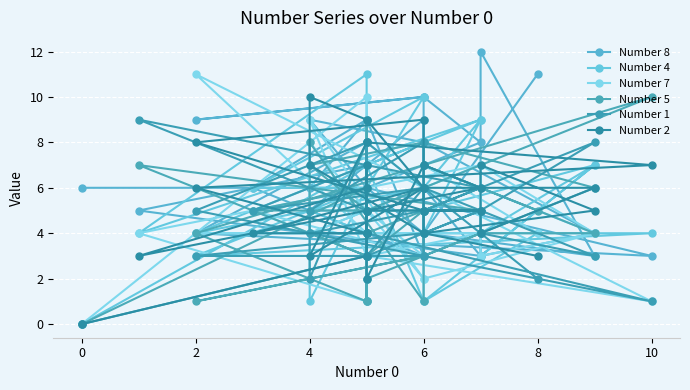

The value of Number 1 at 6 is 1. True or false?

False